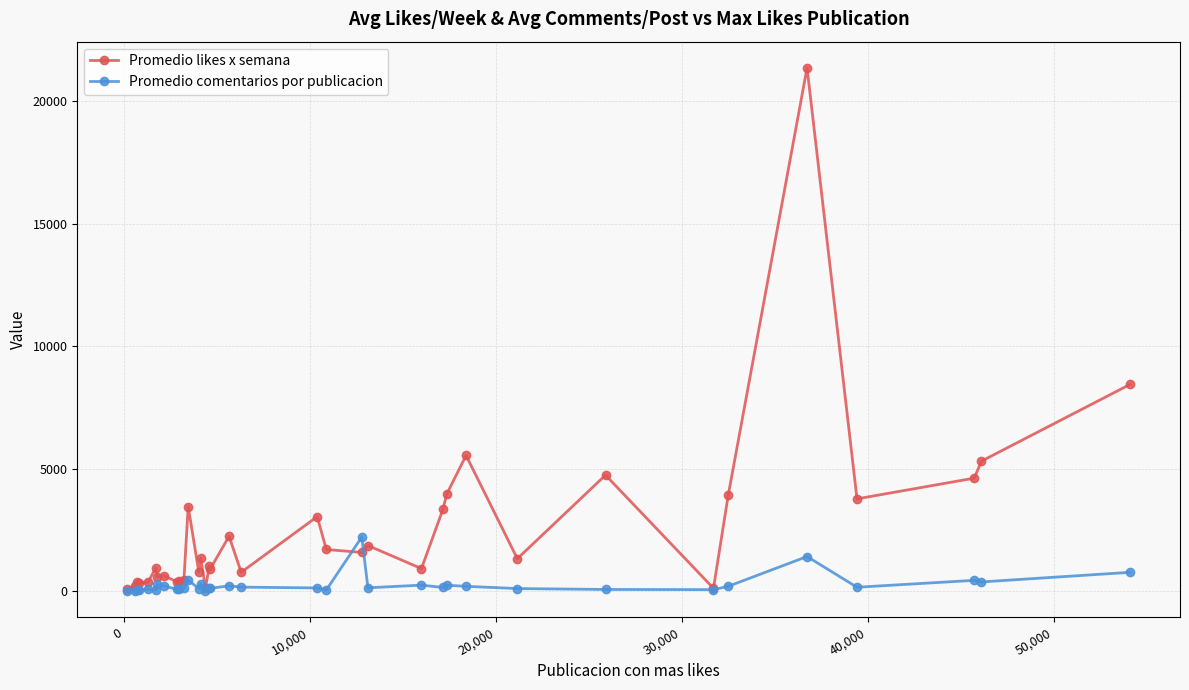

True or false: Promedio likes x semana has more than 2 interior local peaks.

True